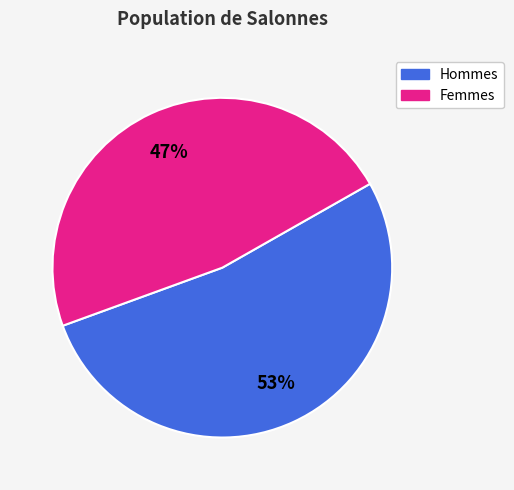

Is there any slice that represents more than half of the pie?

Yes